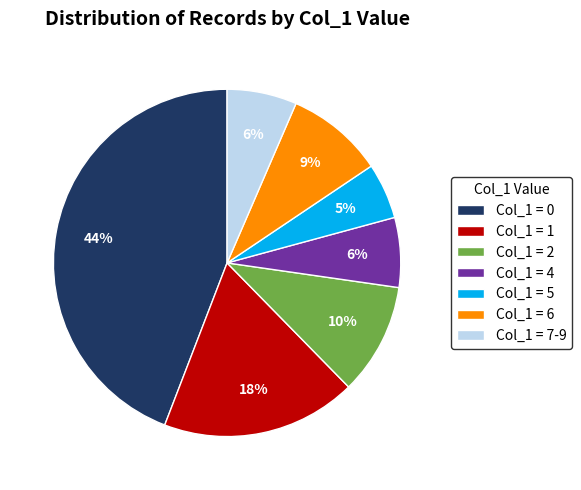

How many slices are in this pie chart?

7